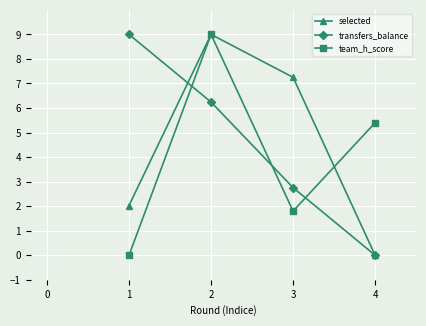

True or false: selected and transfers_balance intersect in this chart.

True